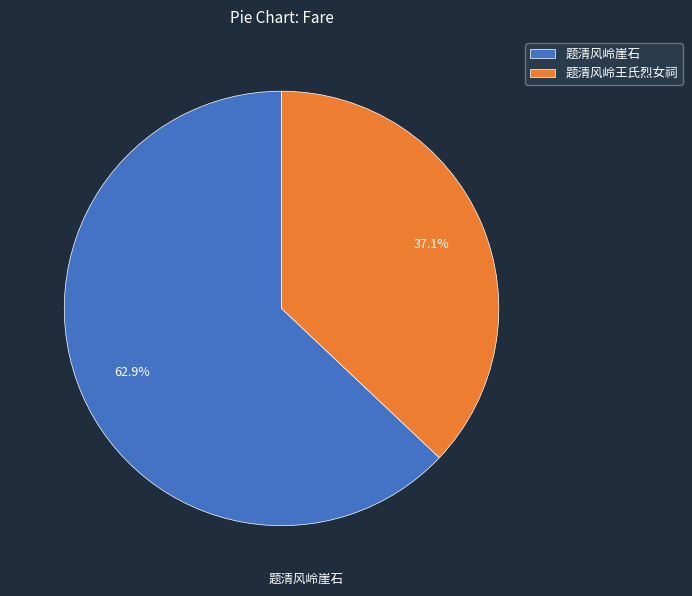

Combined, what portion of the pie is 题清风岭王氏烈女祠 and 题清风岭崖石?

100.0%